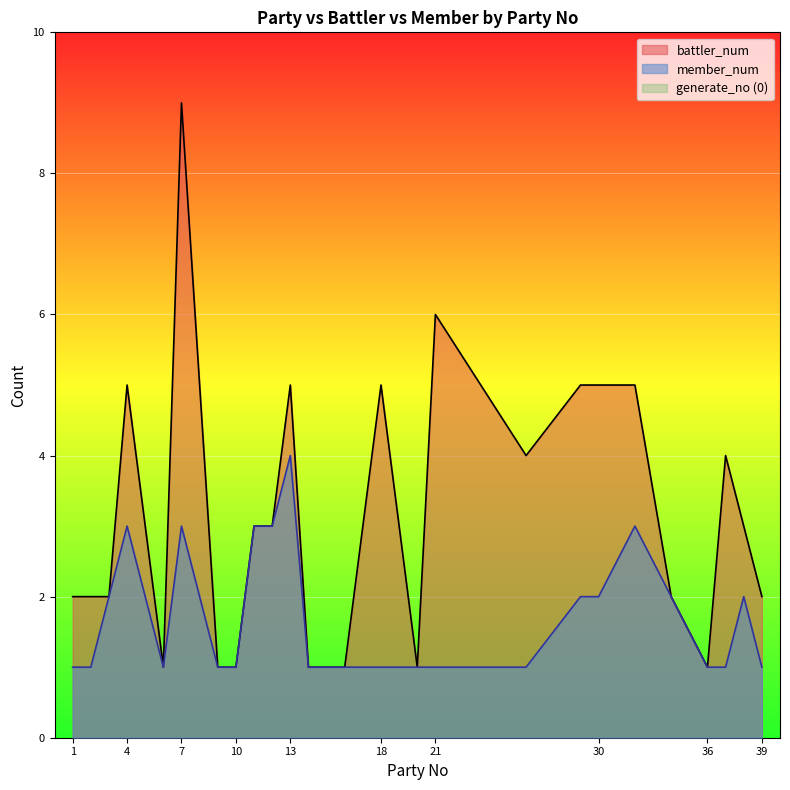

How many lines are shown in the chart?

3